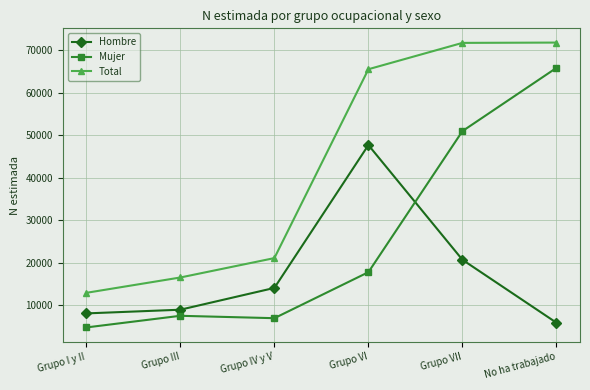

True or false: Total has more than 2 interior local peaks.

False